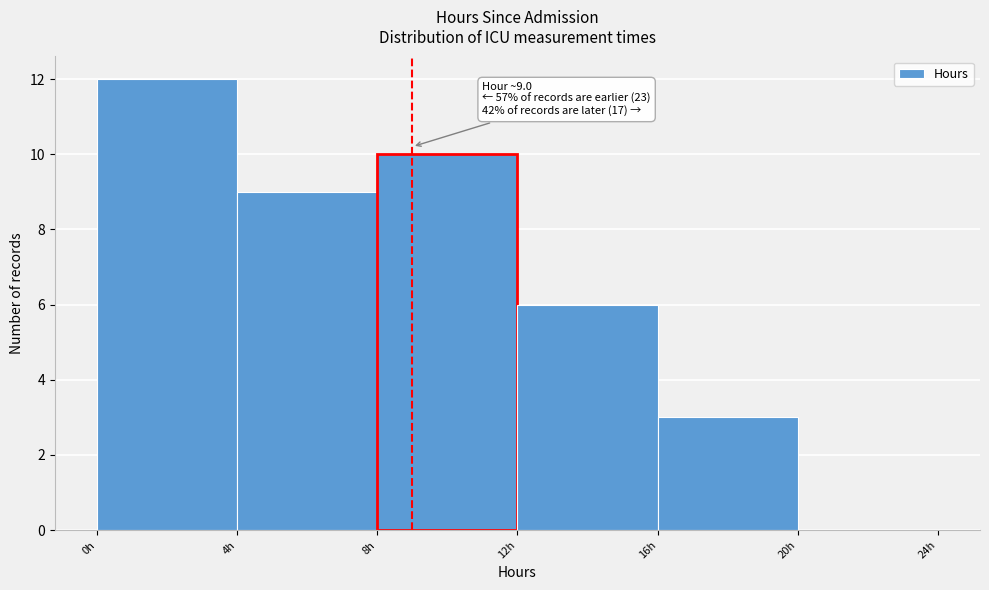

Over which range of the x-axis is the bar tallest?

0 to 4